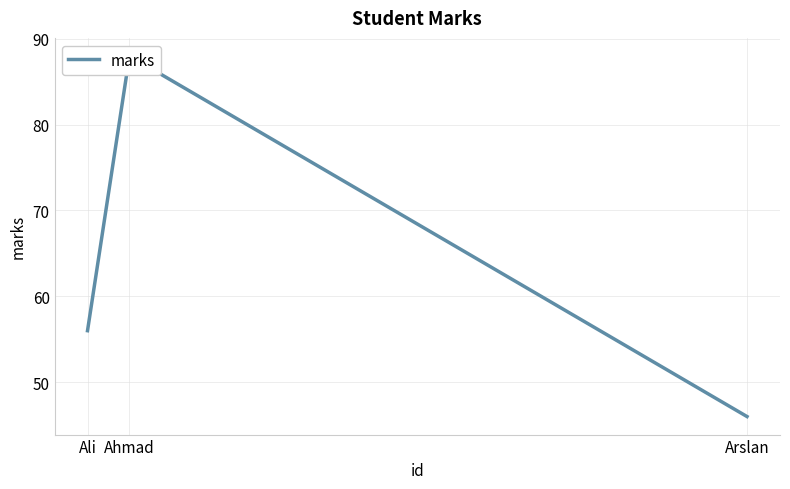

Does the chart have visible grid lines?

Yes